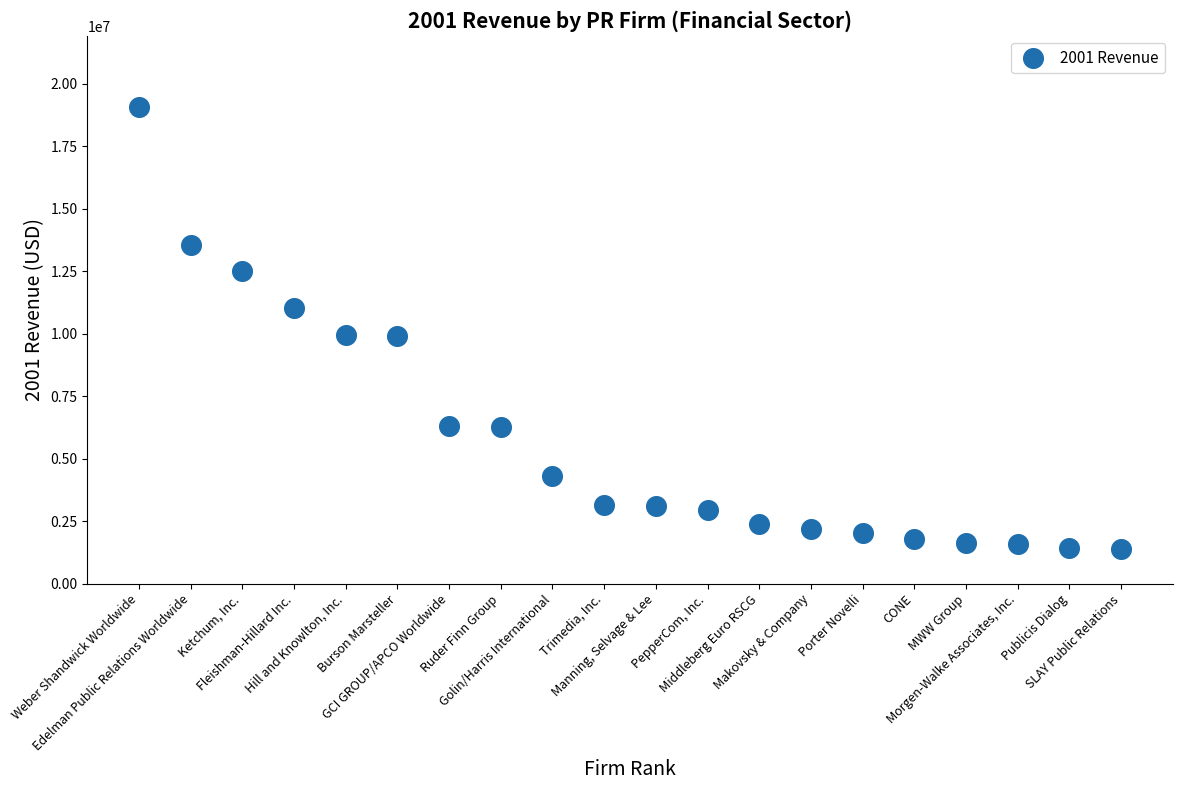

What is the range of Y values (max minus min)?

17684799